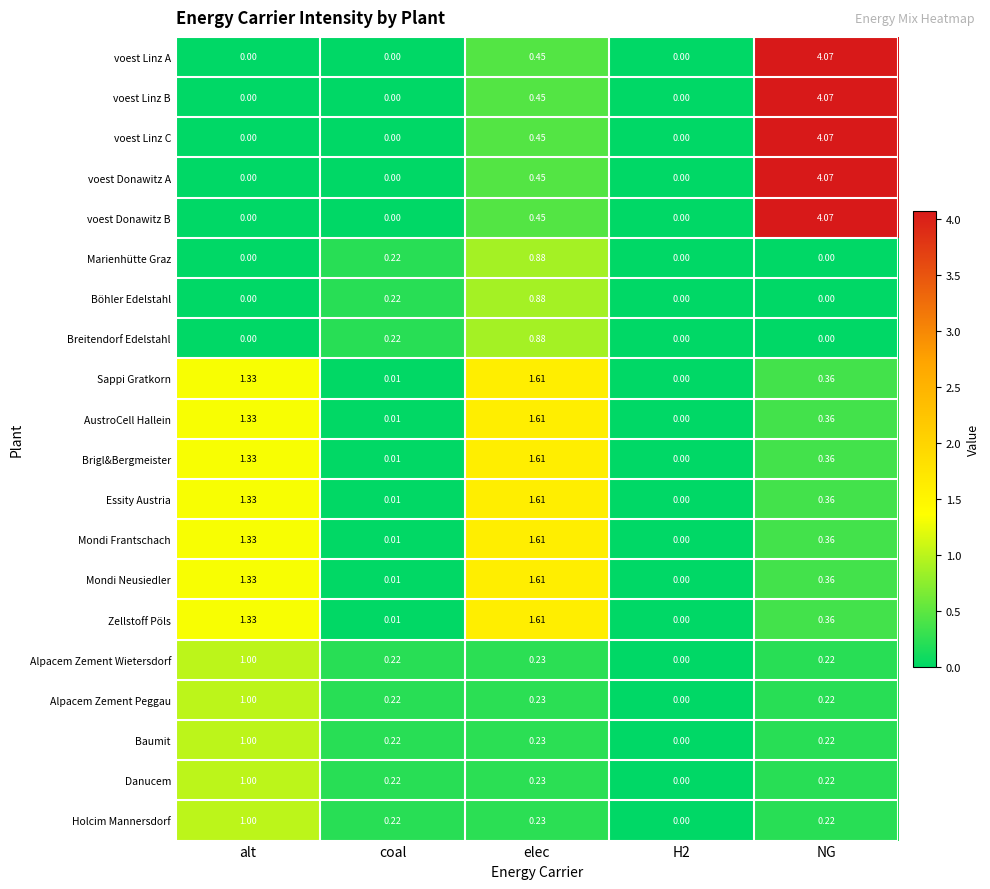

How many distinct data groups are displayed?

20